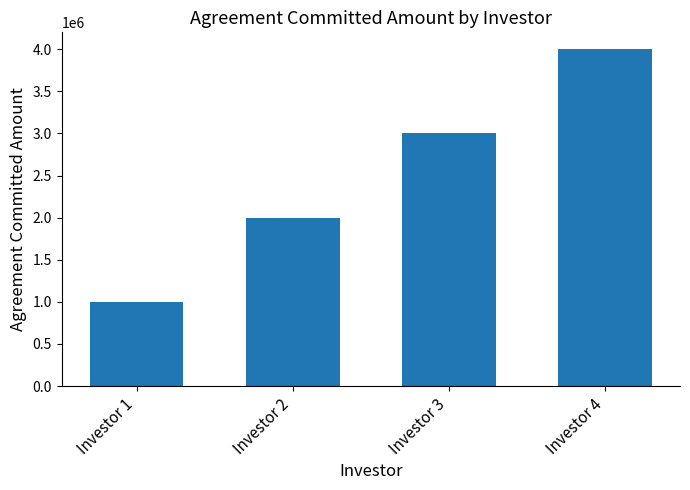

What value does the data have at Investor 2, to the nearest 100?

2000000